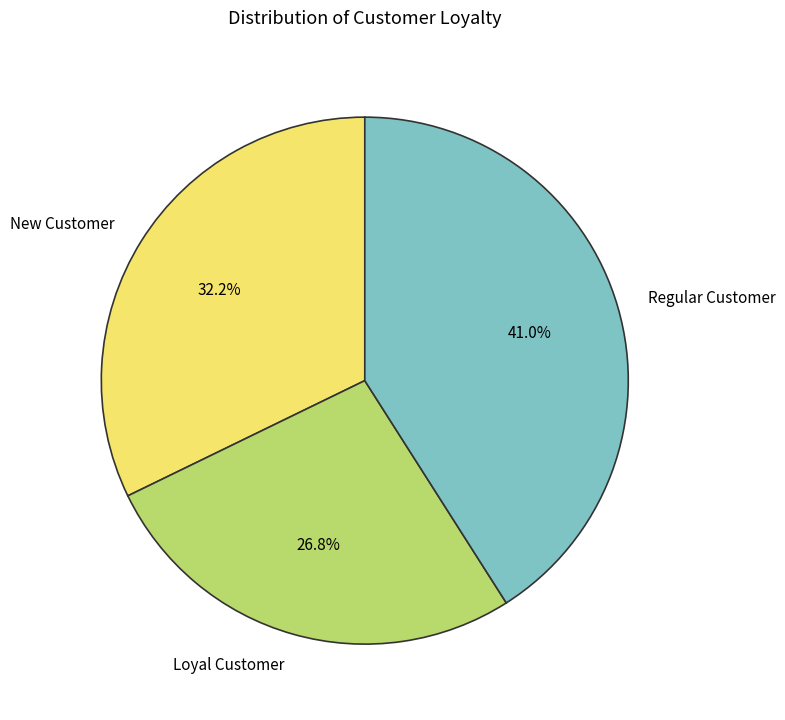

What is the largest slice in the pie chart?

Regular Customer